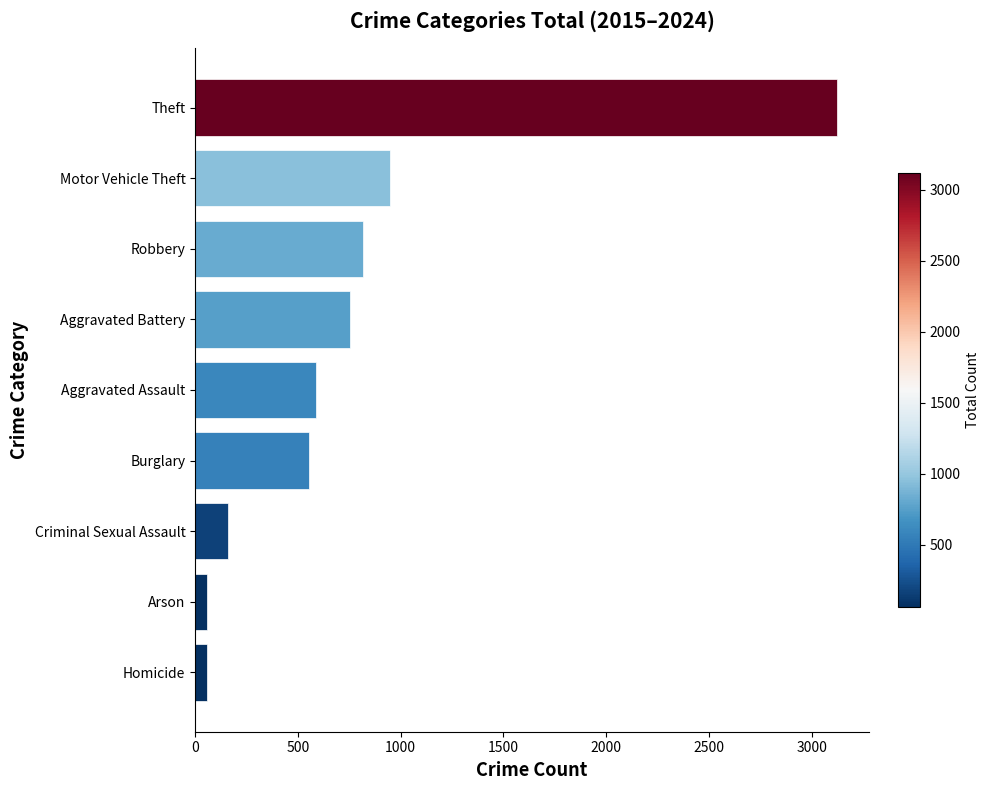

At which label is the value closest to 1590?

Motor Vehicle Theft